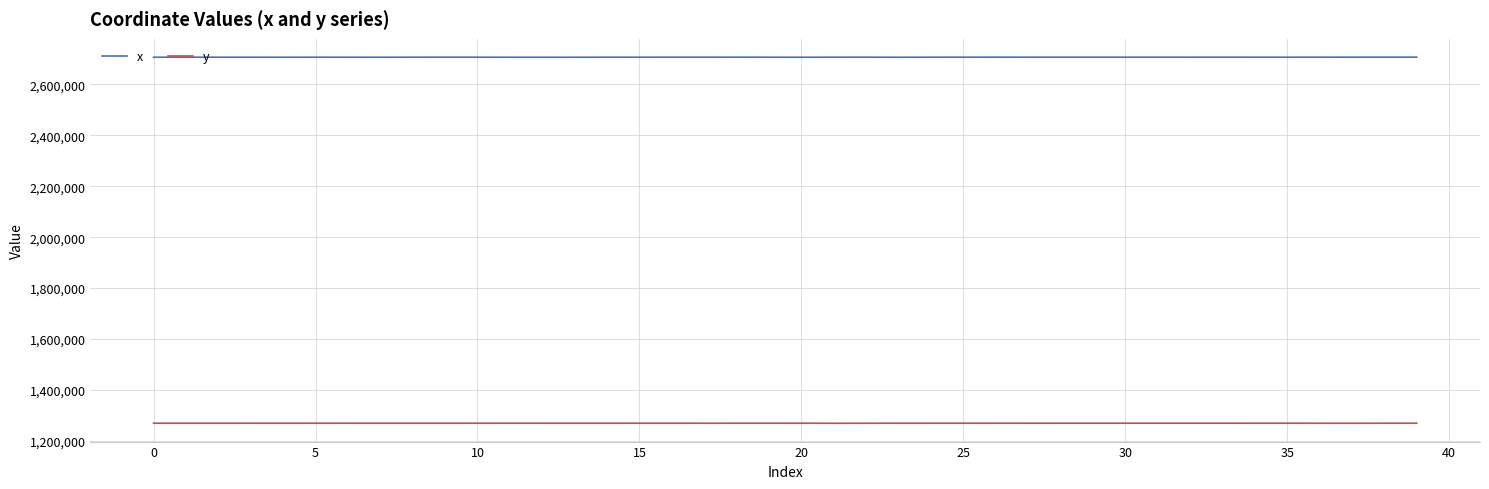

Is this an area chart (filled region under the line)?

No